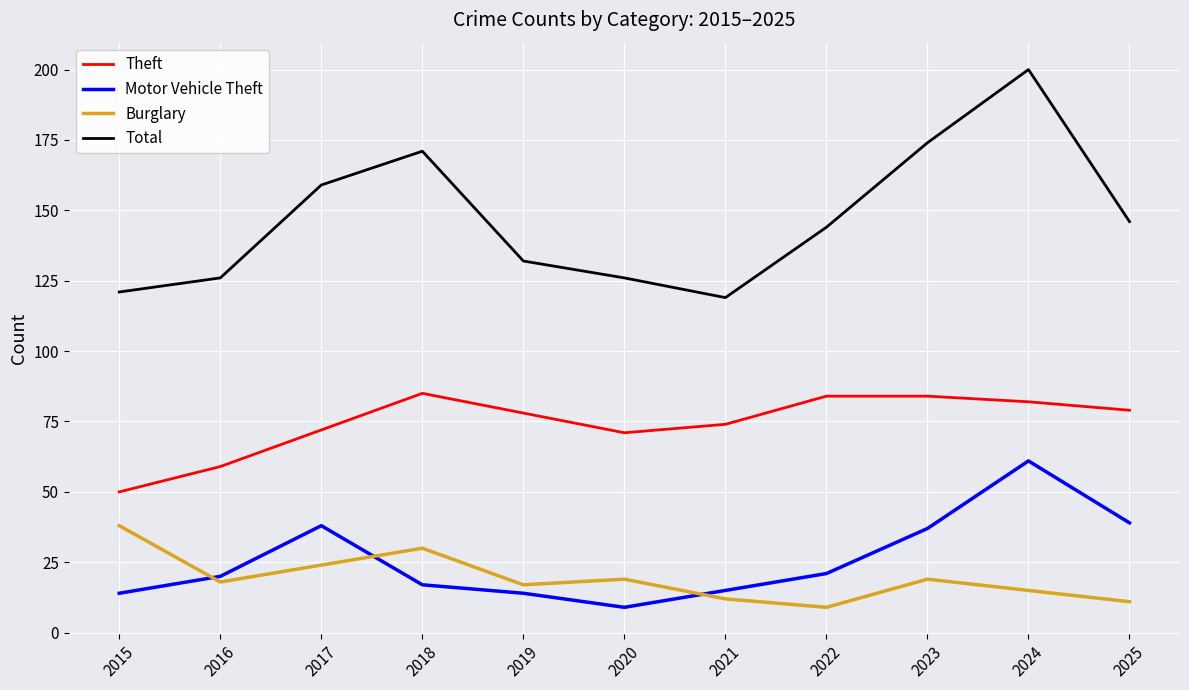

At which label does Theft reach its minimum?

2015